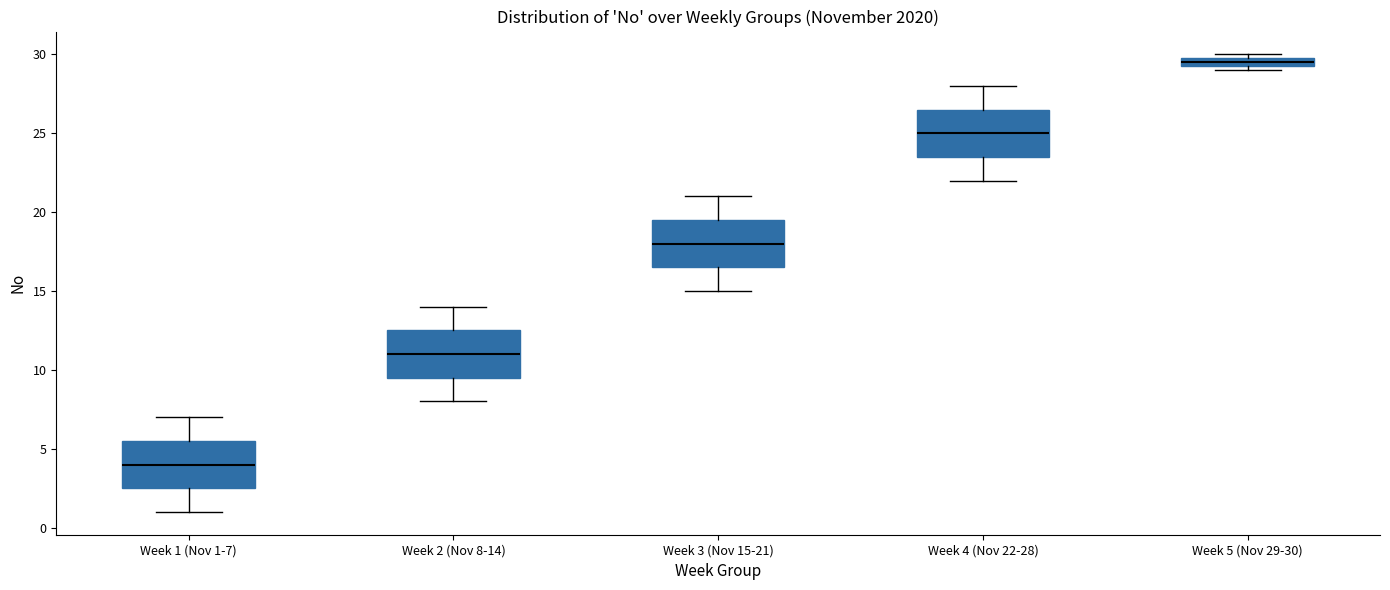

Where is the lower edge of the box for Week 5 (Nov 29-30) on the y-axis? The values are not printed on the chart, so give them approximately, as read against the axis.

29.5